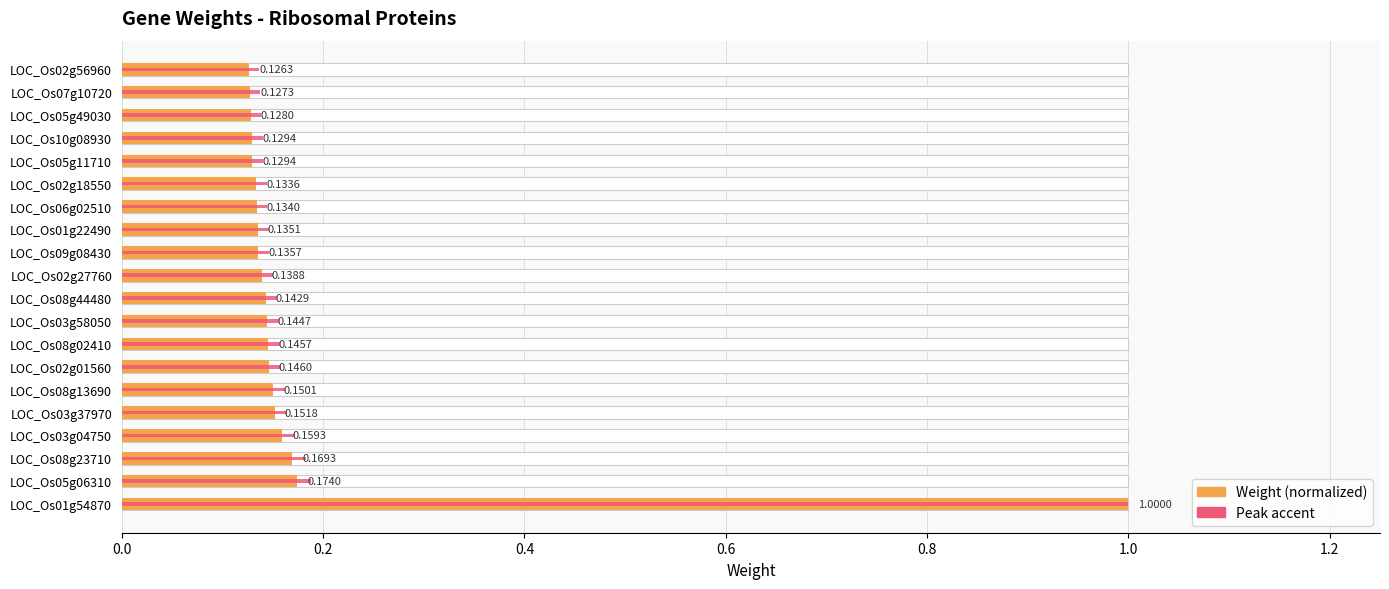

Reading left to right, list all the values displayed in this chart.

Weight (normalized): 1.0	0.2	0.2	0.2	0.2	0.2	0.1	0.1	0.1	0.1	0.1	0.1	0.1	0.1	0.1	0.1	0.1	0.1	0.1	0.1
Peak accent: 1.0	0.2	0.2	0.2	0.2	0.2	0.2	0.2	0.2	0.2	0.1	0.1	0.1	0.1	0.1	0.1	0.1	0.1	0.1	0.1